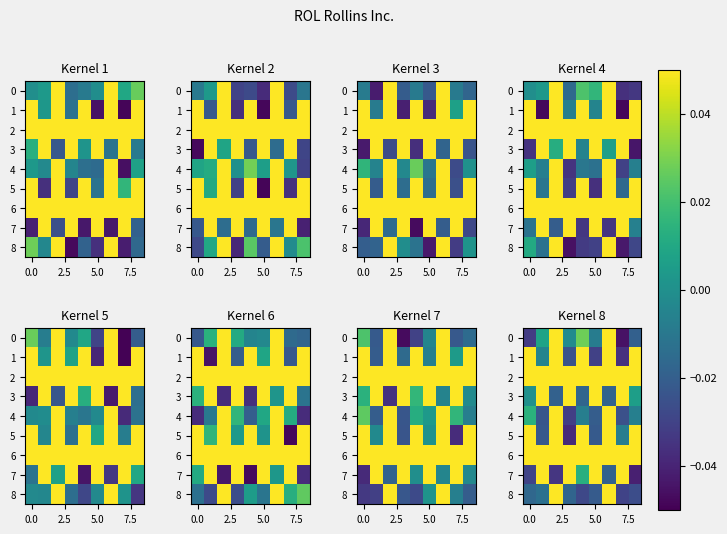

At how many categories does at least one series exceed 0?

9